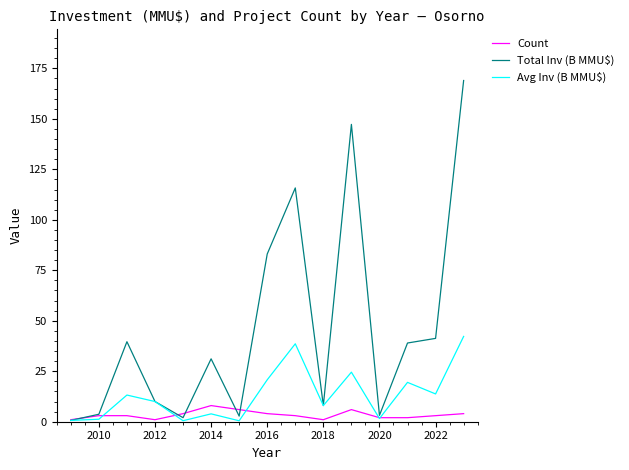

Which series has the largest range (max minus min)?

Total Inv (B MMU$)